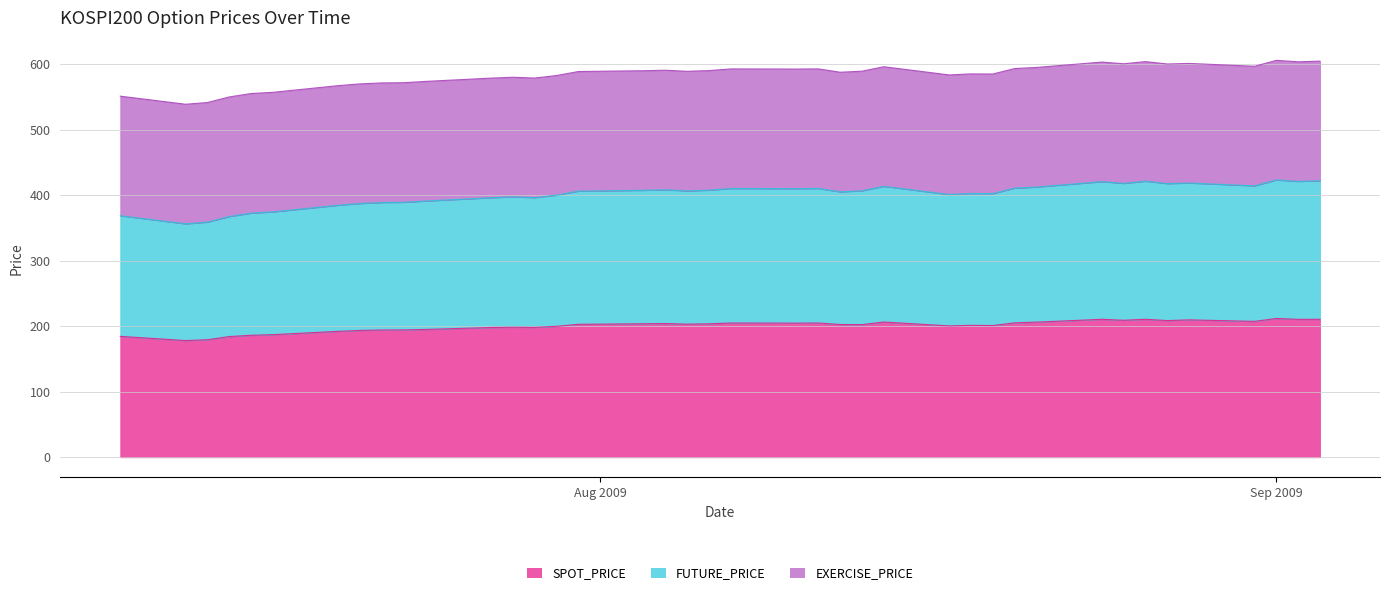

What is the maximum value for SPOT_PRICE?

211.9